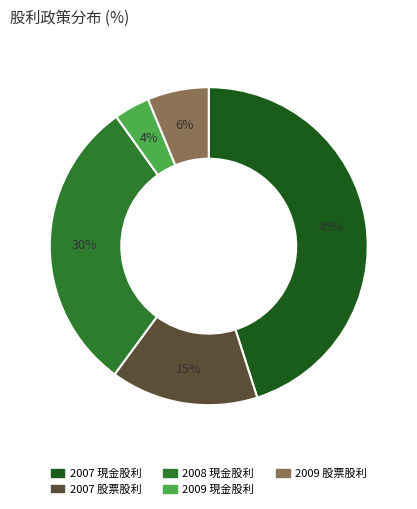

Does 2008 現金股利 account for over 50% of the chart?

No